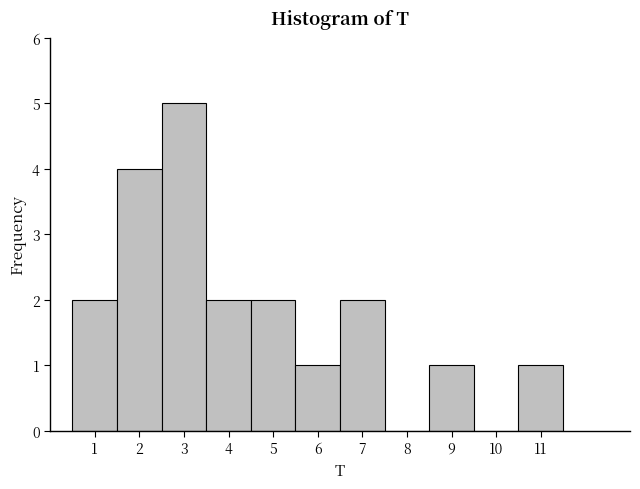

Over which range of the x-axis is the bar tallest?

2.5 to 3.5